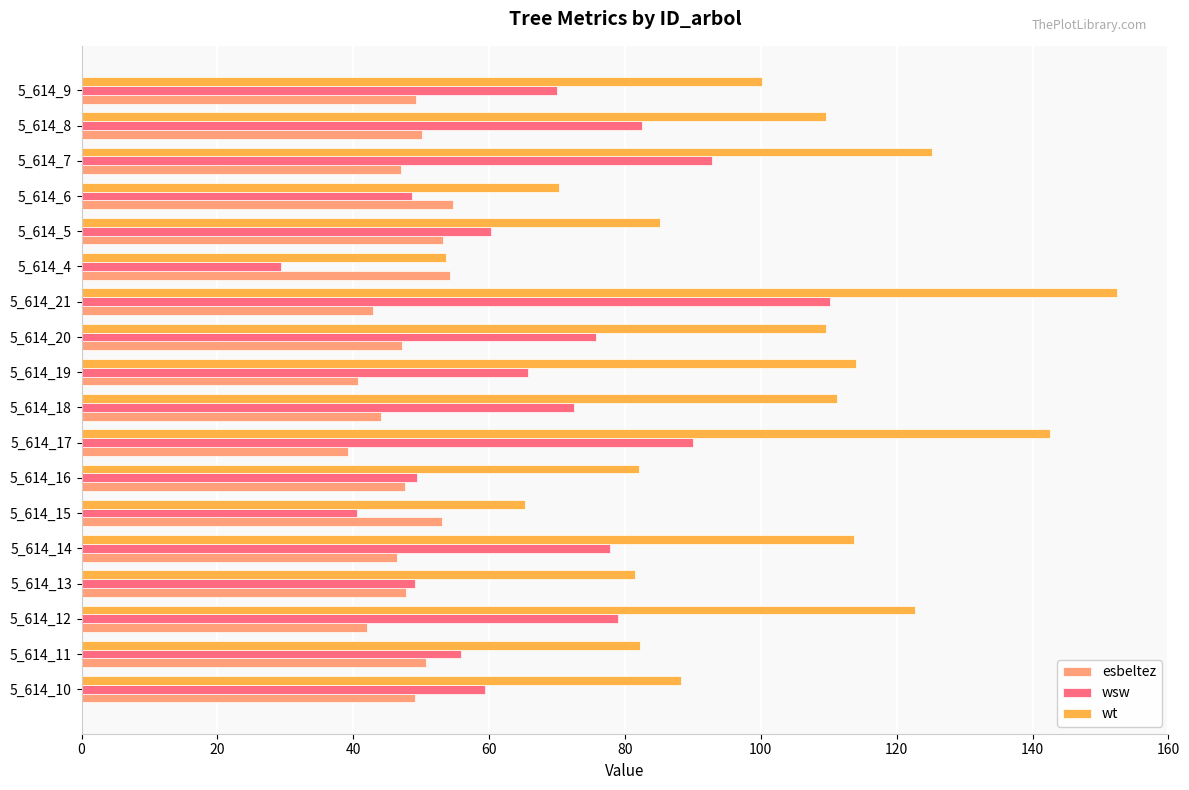

How many data points does each series have?

18